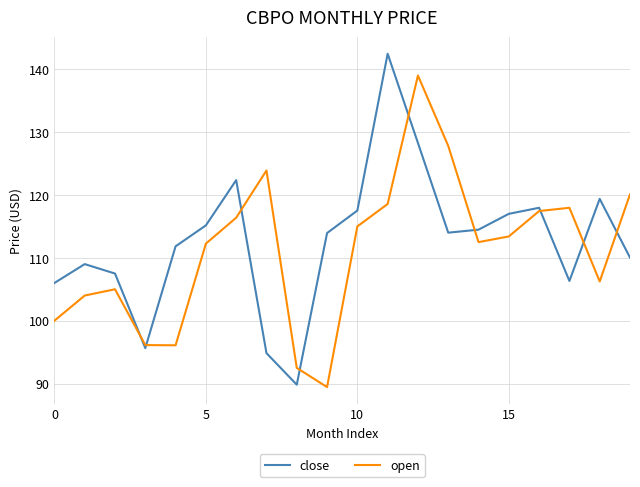

What is the difference between the maximum and minimum values in the close series?

52.6